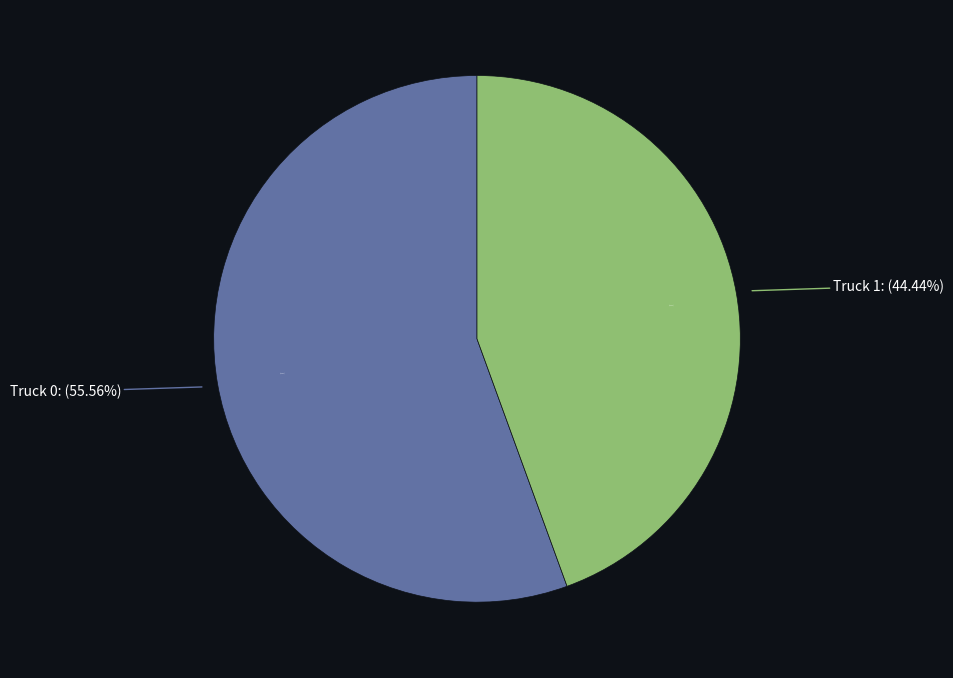

Rank the categories by value from lowest to highest.

Truck 1, Truck 0